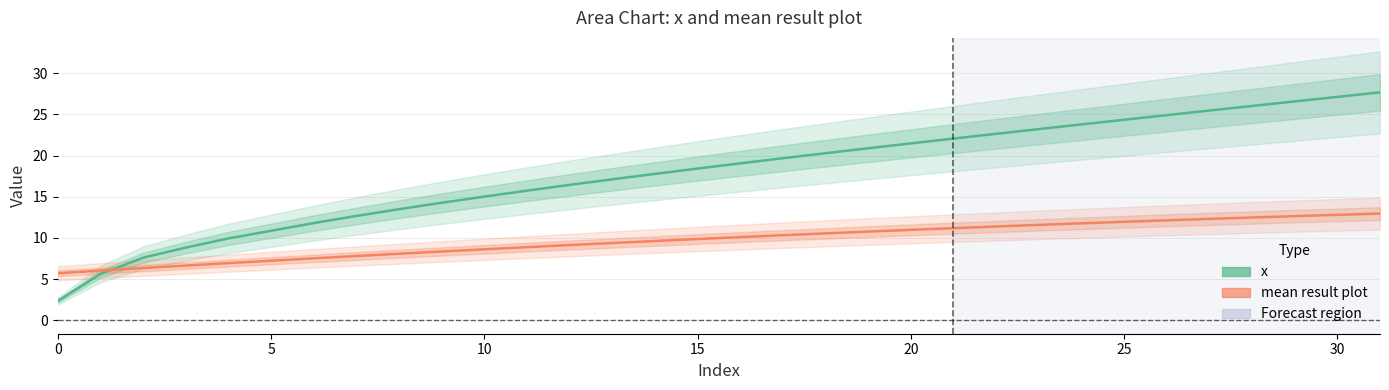

Read the mean result plot value at 11.

8.9